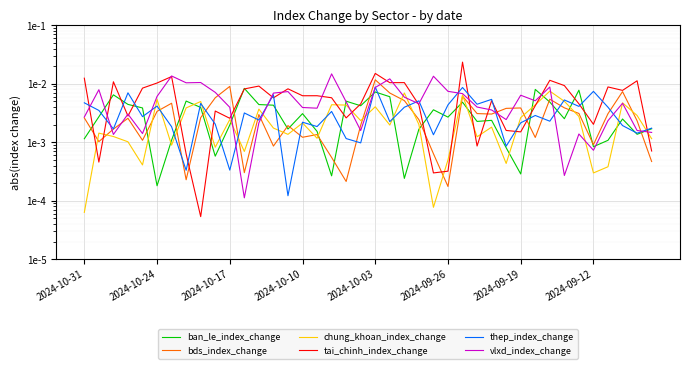

How many categories are shown in the chart?

40